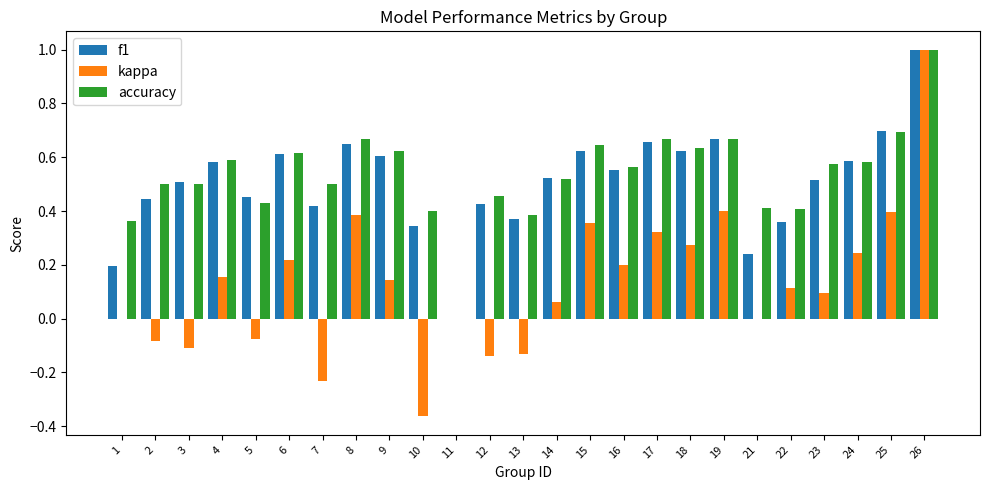

What is the total value across all series at 2?

0.9